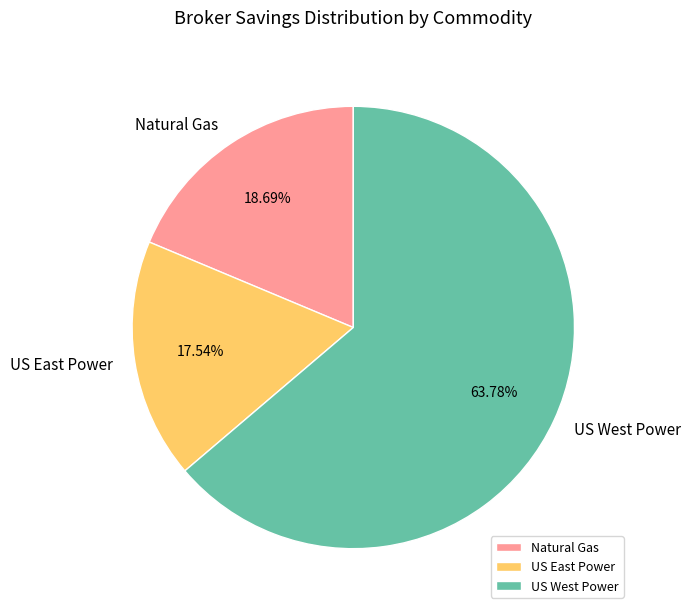

Approximately how many times larger is the value at US East Power compared to US West Power?

0.3